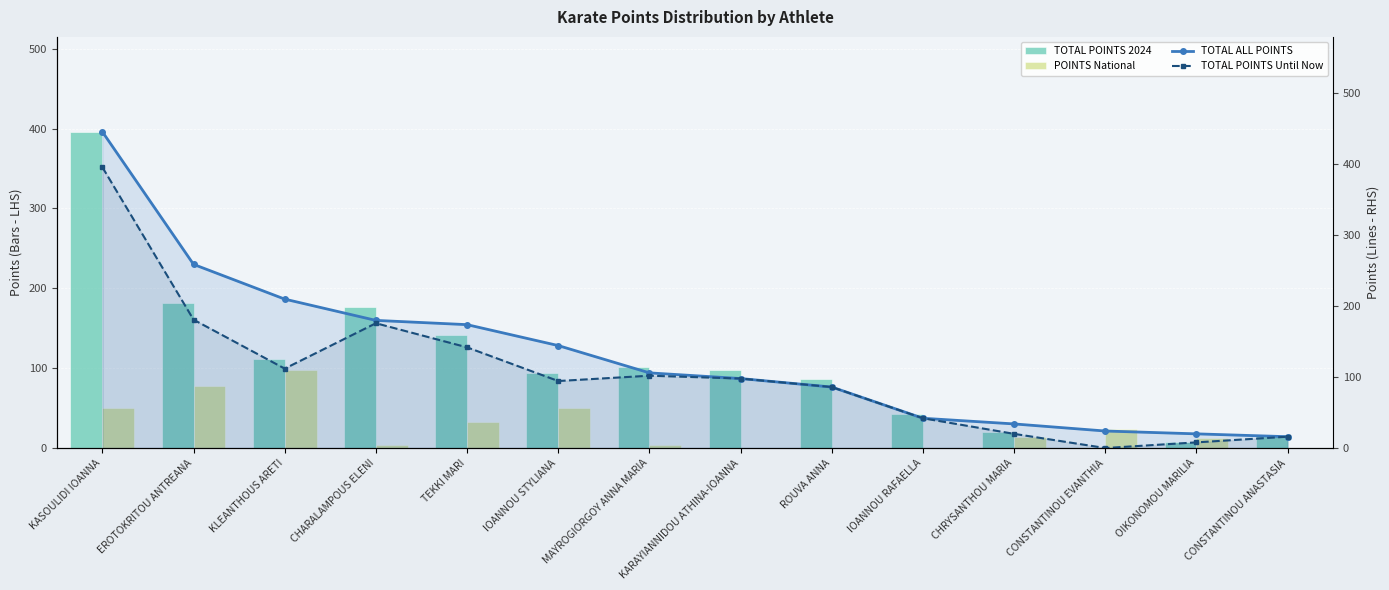

What is the difference between the highest and lowest values at TEKKI MARI?

142.0